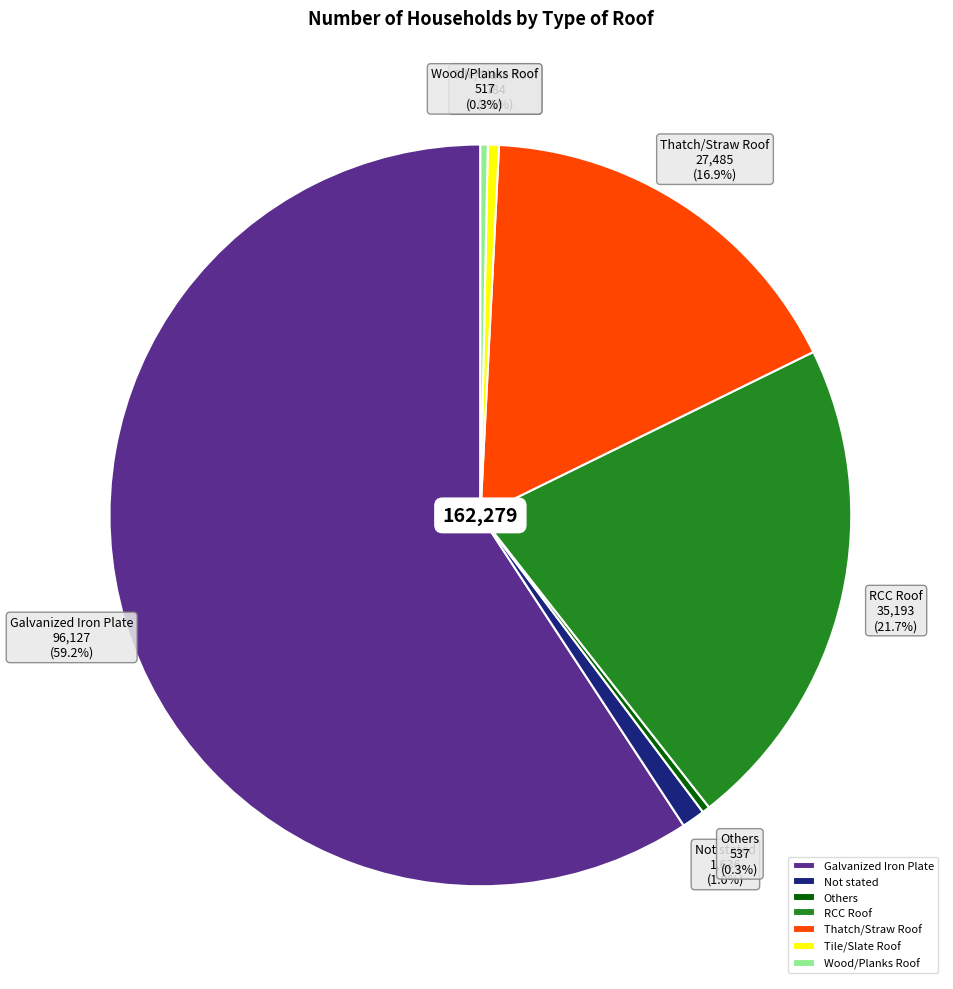

What is the ratio of the value at Others to the value at Wood/Planks Roof?

1.0